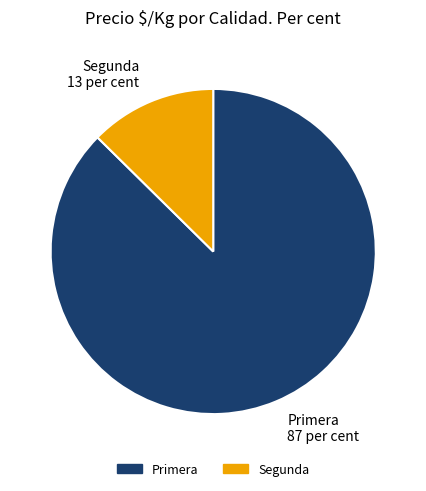

Between Segunda 13 per cent and Primera 87 per cent, which is larger?

Primera 87 per cent